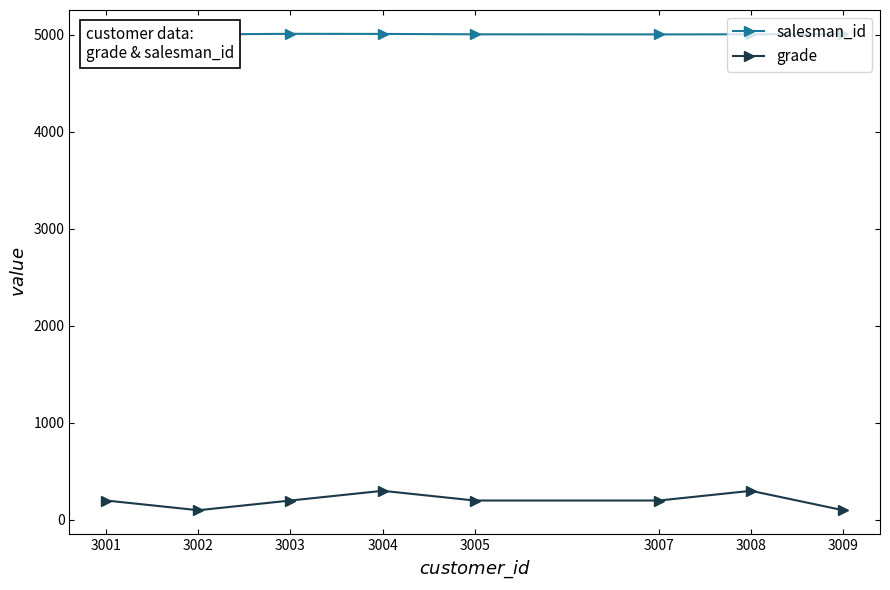

True or false: salesman_id and grade intersect in this chart.

False